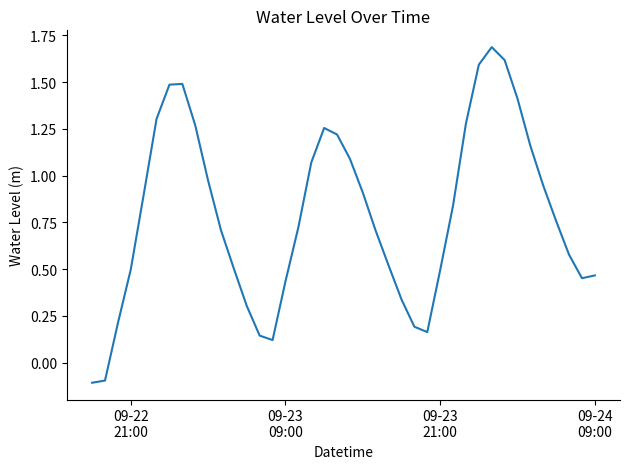

What is the maximum value shown in the chart?

1.7